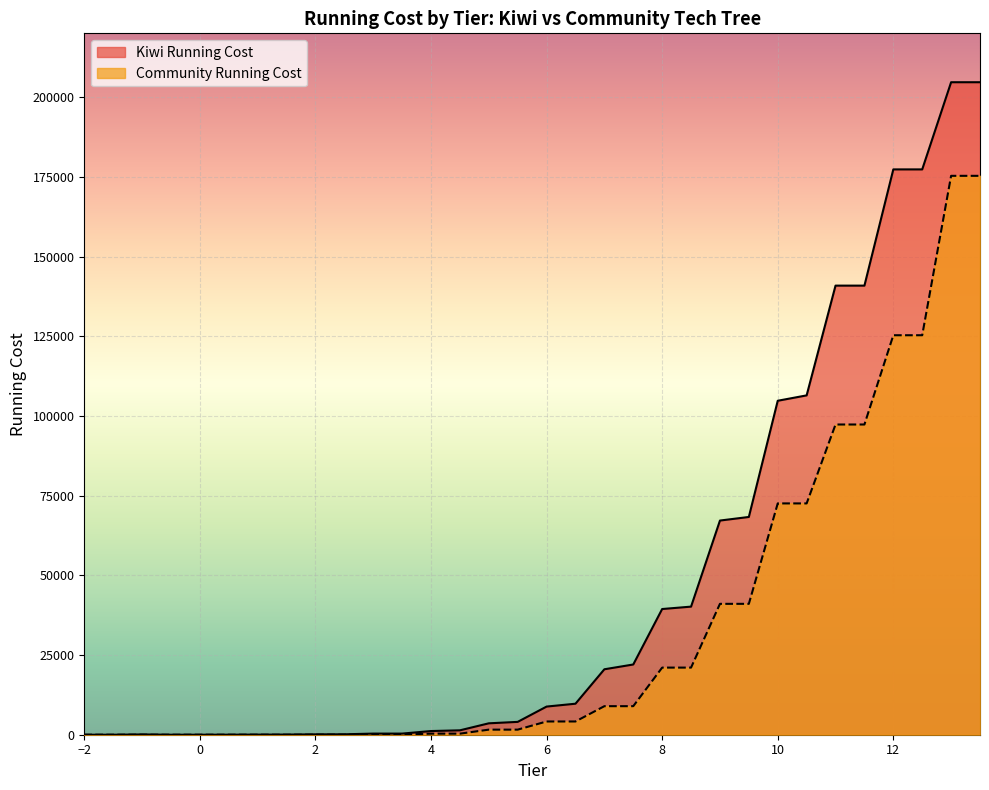

Which series changed the most between 2.5 and 9.5?

Kiwi Running Cost